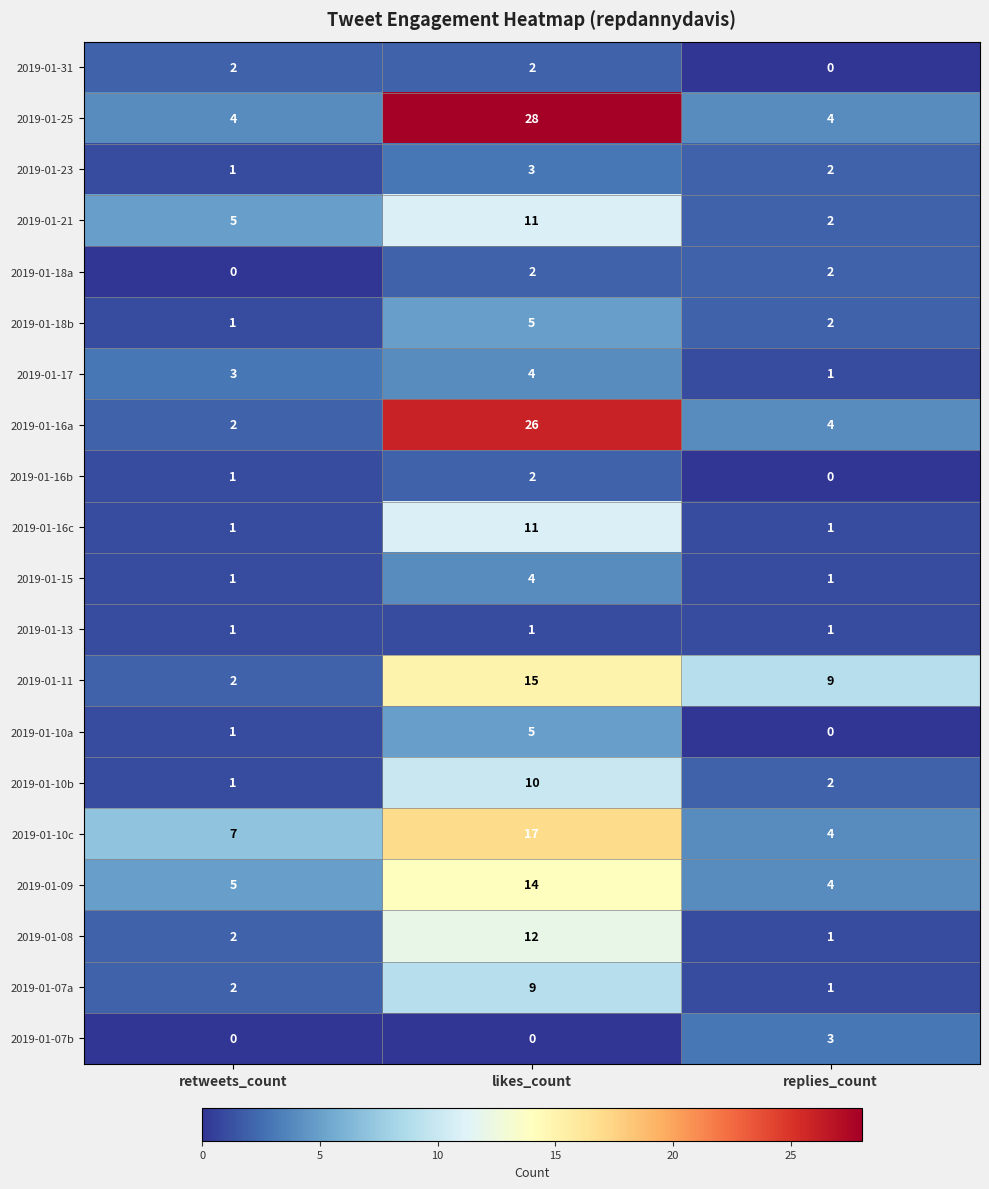

What is the difference between the maximum and minimum values in the 2019-01-25 series?

24